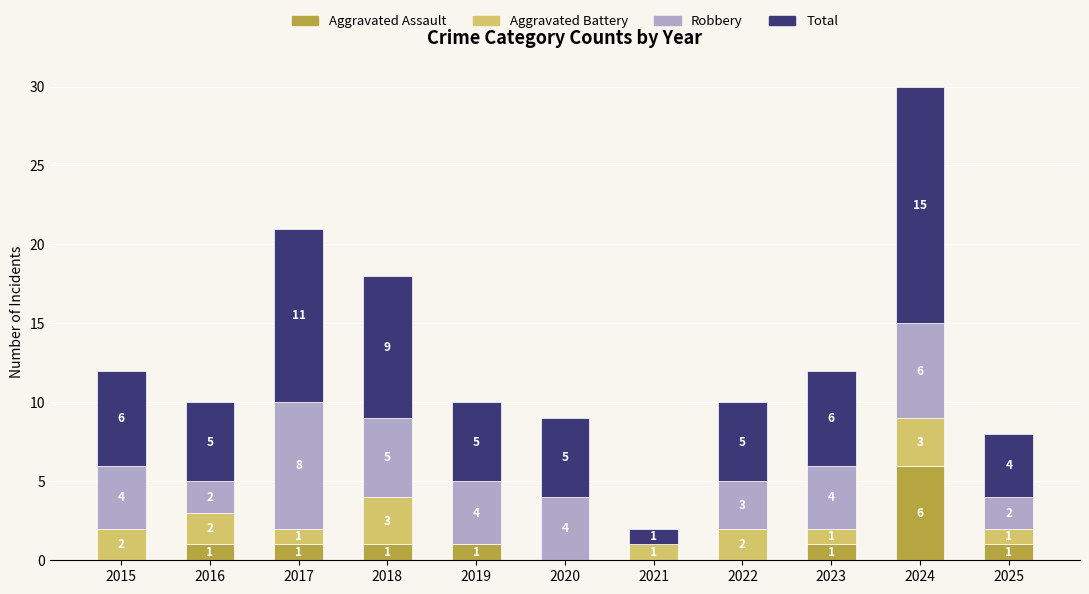

At which label does Aggravated Assault reach its peak?

2024